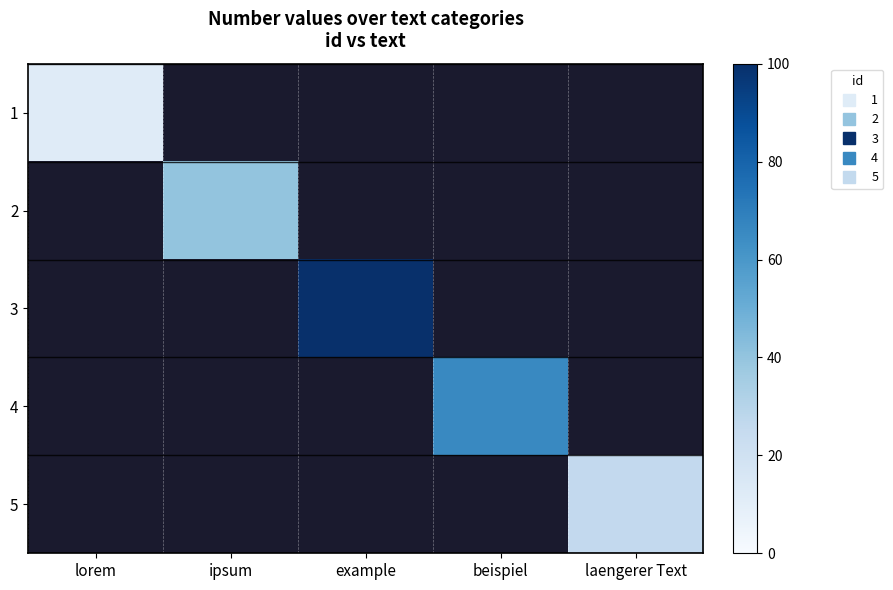

What is the maximum value shown in the chart?

100.0